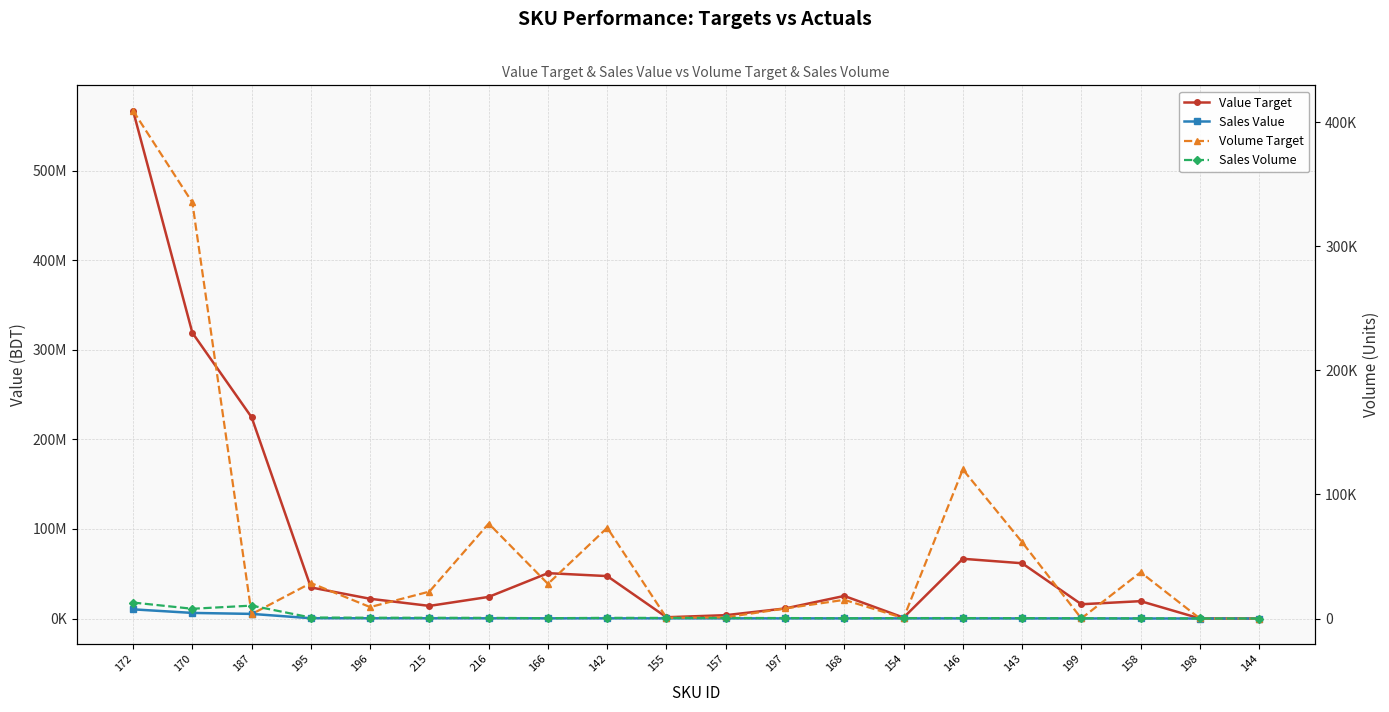

How many data points in Value Target are above 24164365?

10